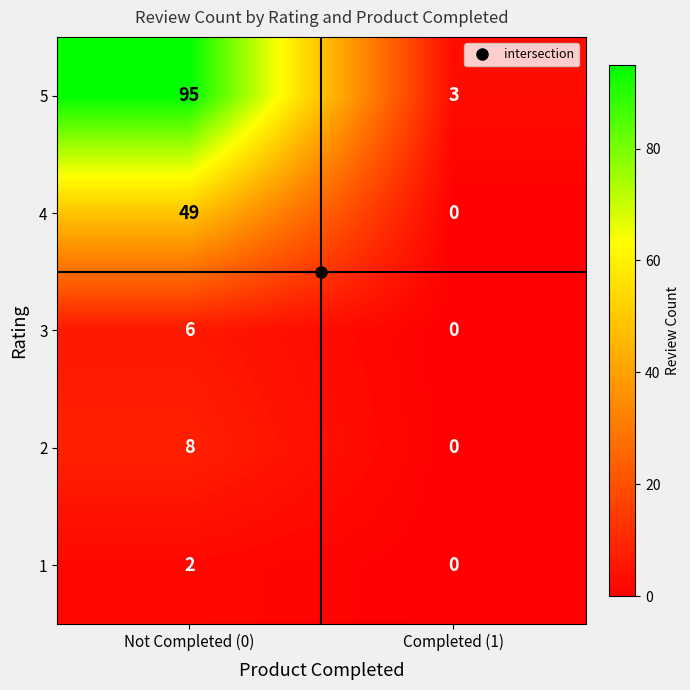

The value of 5 at Completed (1) is 2. True or false?

False